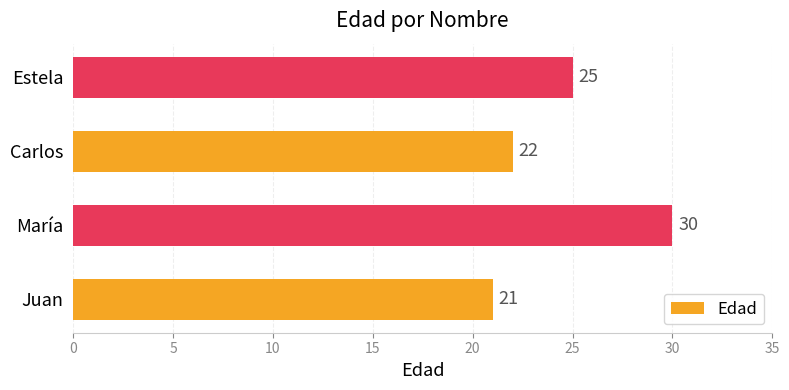

Where is the data nearest to the value 25?

Estela